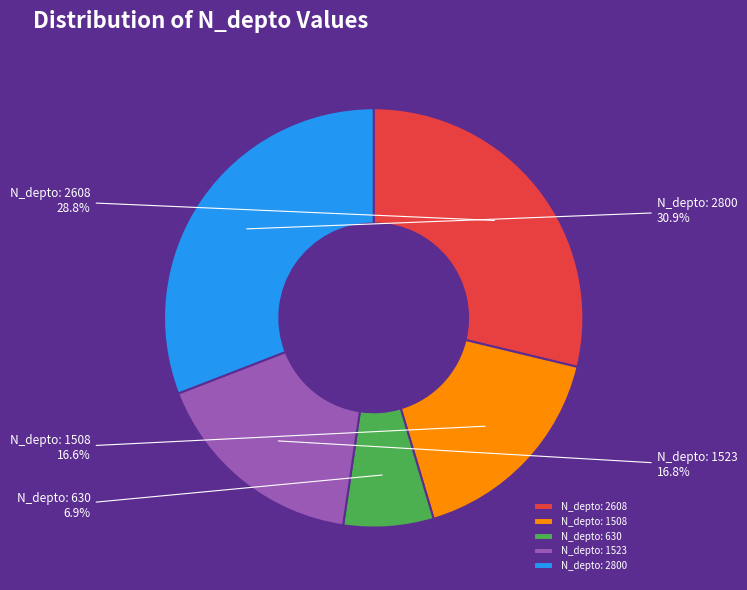

Combined, what portion of the pie is N_depto: 630 and N_depto: 2800?

37.8%